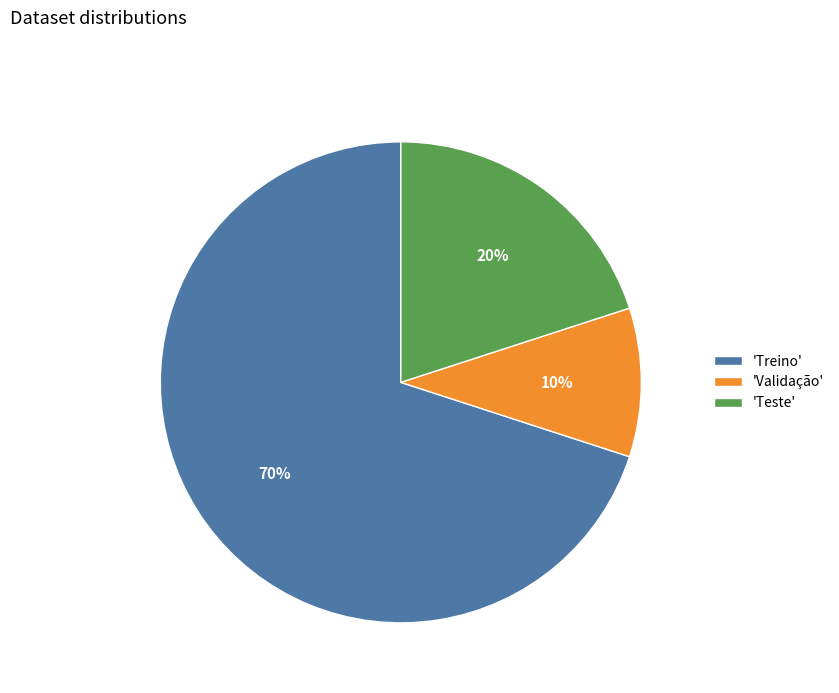

How many slices are in this pie chart?

3